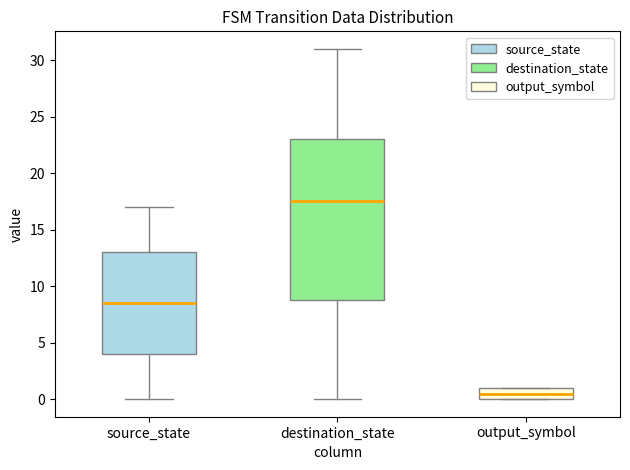

Which box is the tallest, from its lower edge to its upper edge?

destination_state